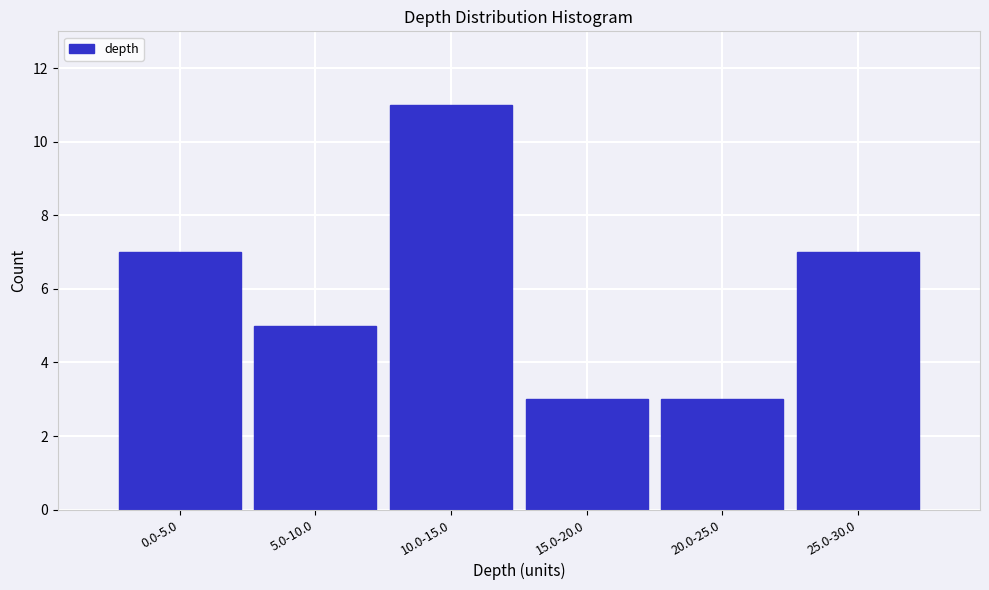

Reading left to right, list all the values displayed in this chart.

0.0-5.0=7	5.0-10.0=5	10.0-15.0=11	15.0-20.0=3	20.0-25.0=3	25.0-30.0=7